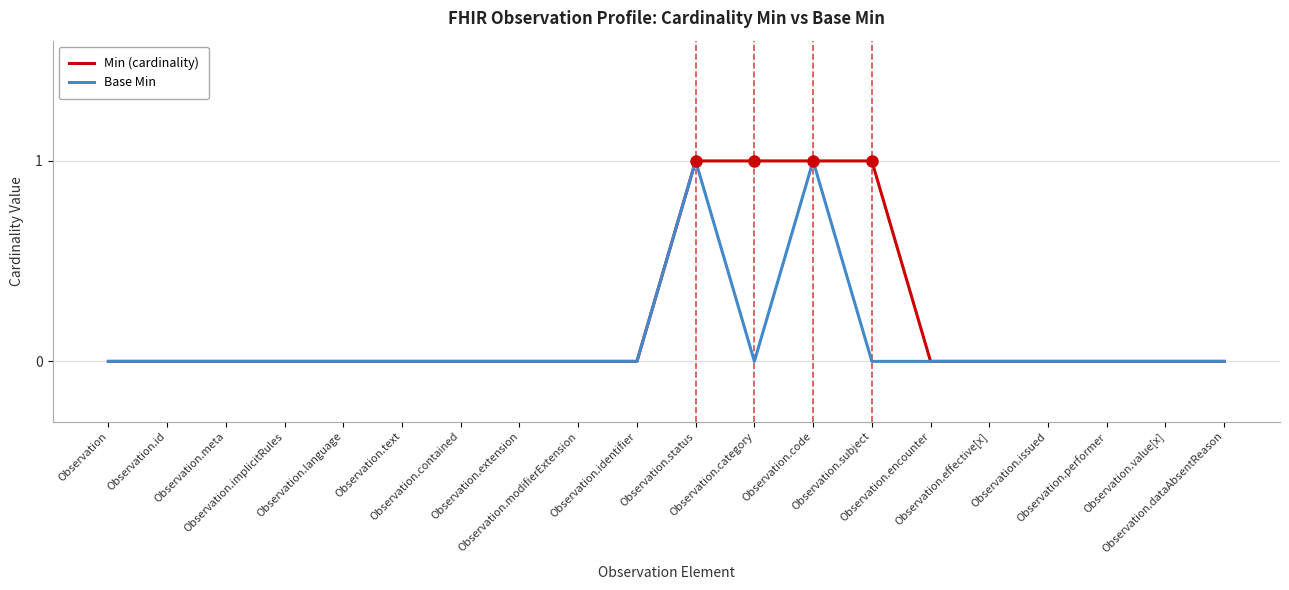

How many Min (cardinality) values are between 0 and 1?

20